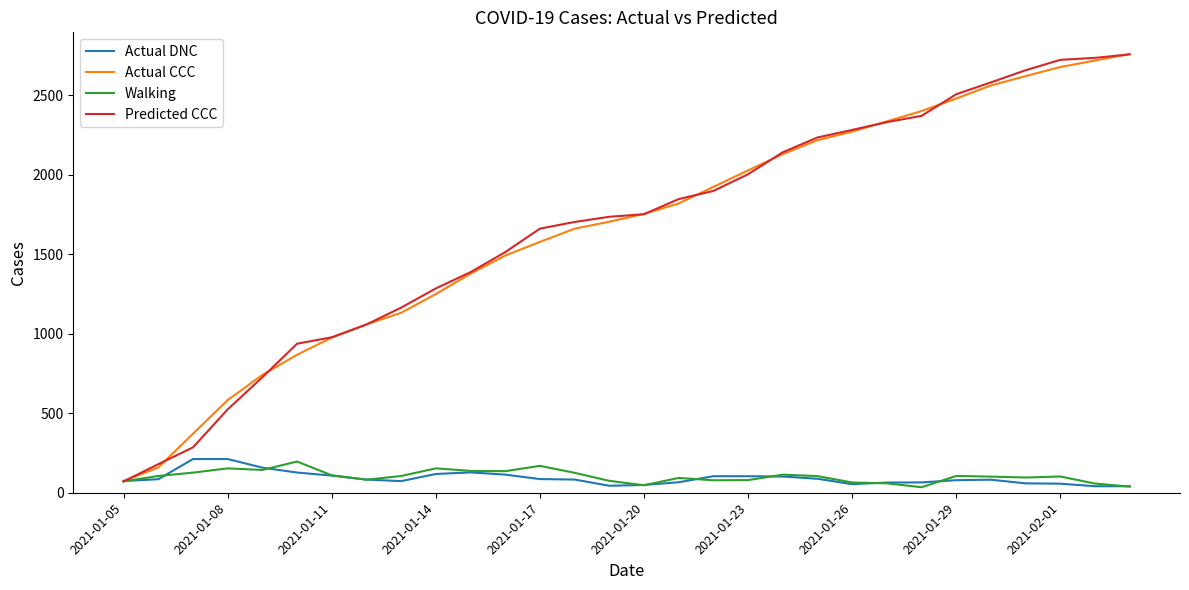

Between 2021-01-08 and 2021-01-20, which series saw the biggest shift?

Predicted CCC